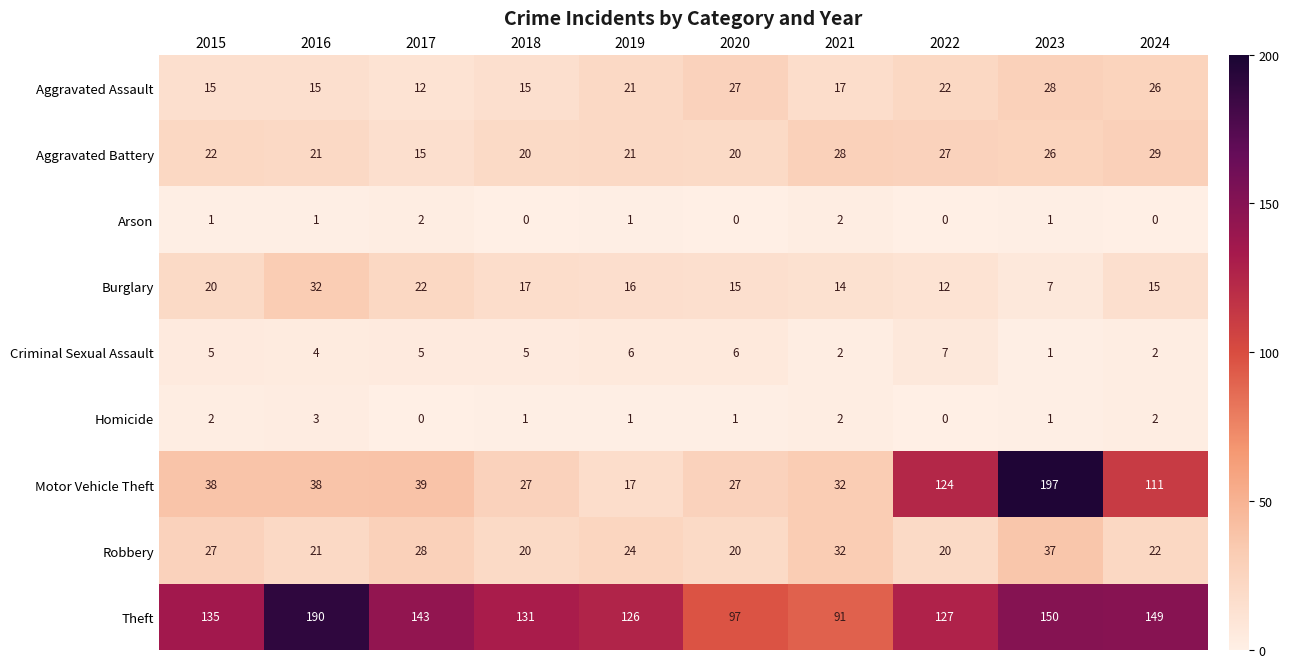

Is it true that Aggravated Battery equals 38 at 2022?

False